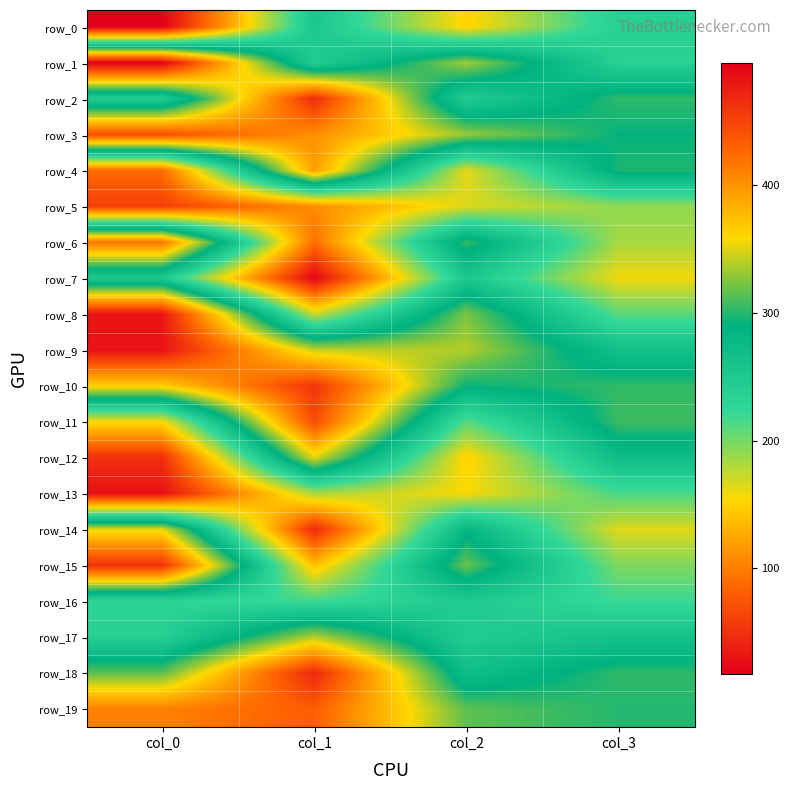

Reading left to right, what are all the values shown in this chart?

row_0: 17.0	254.0	150.2	238.8
row_1: 496.0	242.0	333.8	235.2
row_2: 243.0	467.0	244.8	303.2
row_3: 443.0	403.0	331.2	291.8
row_4: 89.0	394.0	163.2	298.2
row_5: 60.0	109.0	165.2	190.8
row_6: 417.0	91.0	305.2	183.2
row_7: 249.0	21.0	252.2	158.8
row_8: 481.0	172.0	323.8	209.2
row_9: 484.0	343.0	338.8	266.2
row_10: 365.0	460.0	293.2	303.8
row_11: 156.0	445.0	209.2	307.2
row_12: 49.0	351.0	149.2	272.2
row_13: 29.0	182.0	155.8	214.8
row_14: 353.0	45.0	283.2	164.8
row_15: 462.0	140.0	318.2	196.8
row_16: 231.0	218.0	247.8	219.8
row_17: 238.0	339.0	245.2	262.8
row_18: 316.0	469.0	269.2	303.2
row_19: 411.0	433.0	315.8	300.2